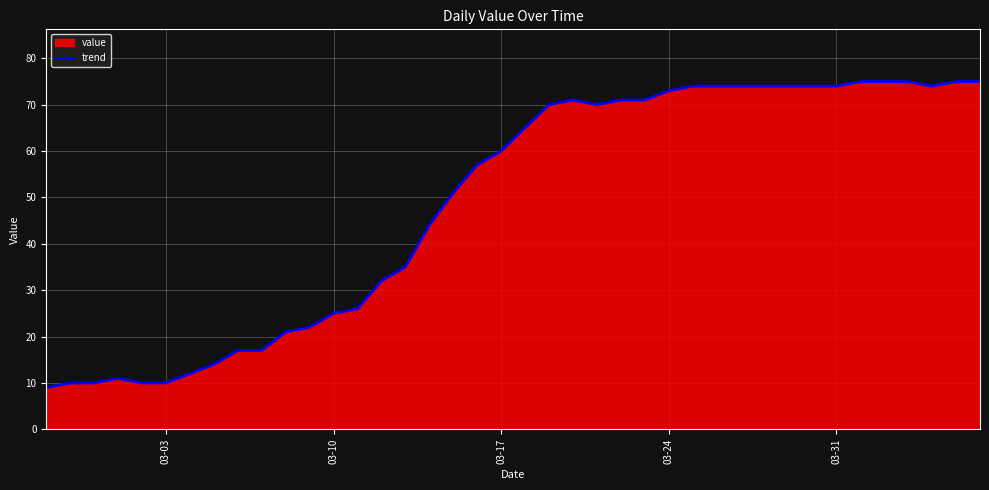

What is the smallest value displayed?

9